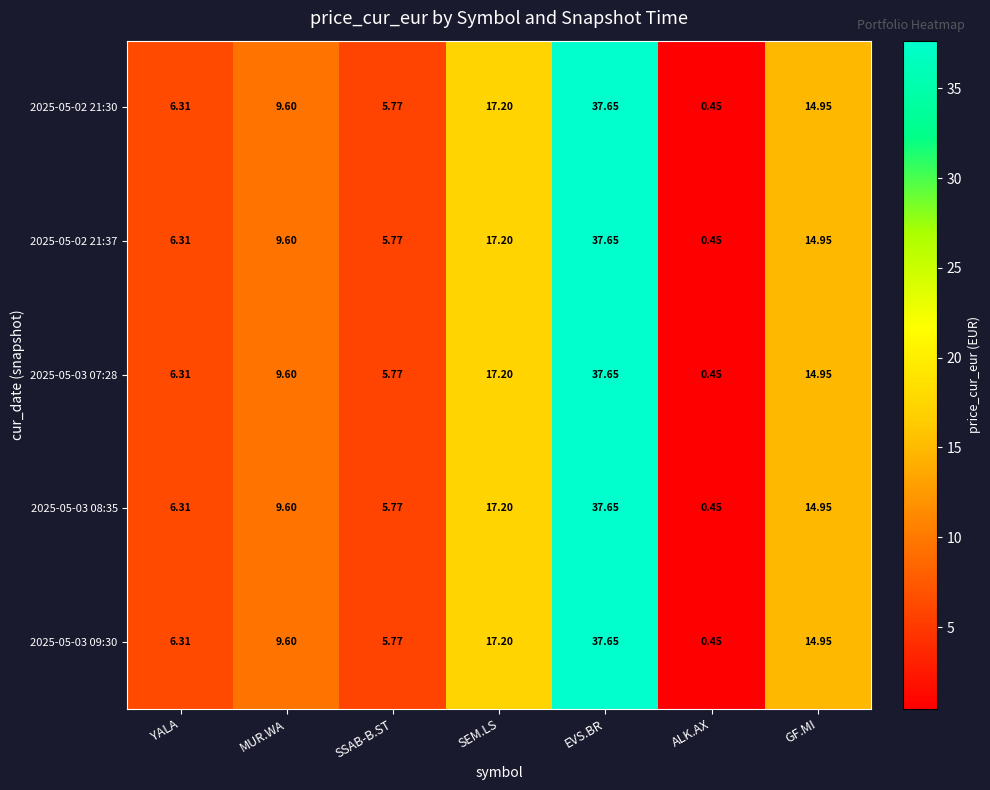

At which label is 2025-05-03 09:30 closest to 19?

SEM.LS